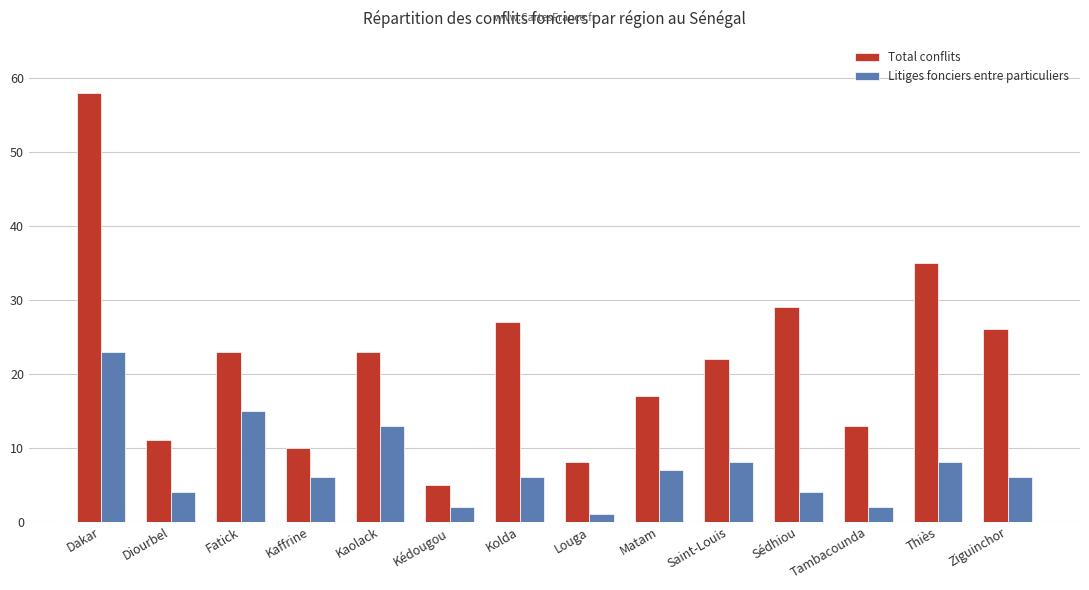

How many values in the Total conflits series are below 23?

7